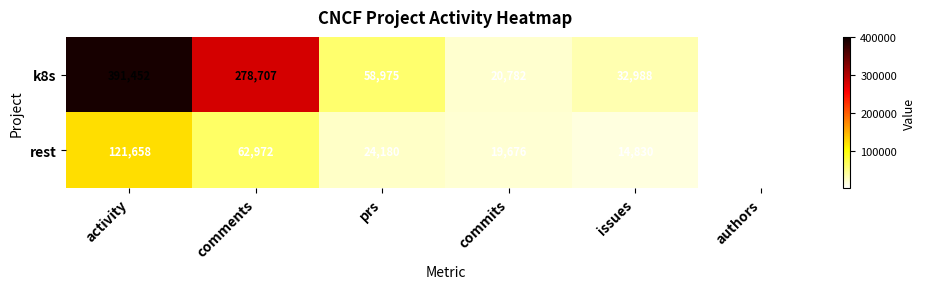

List the series in order of their overall mean, lowest first.

rest, k8s